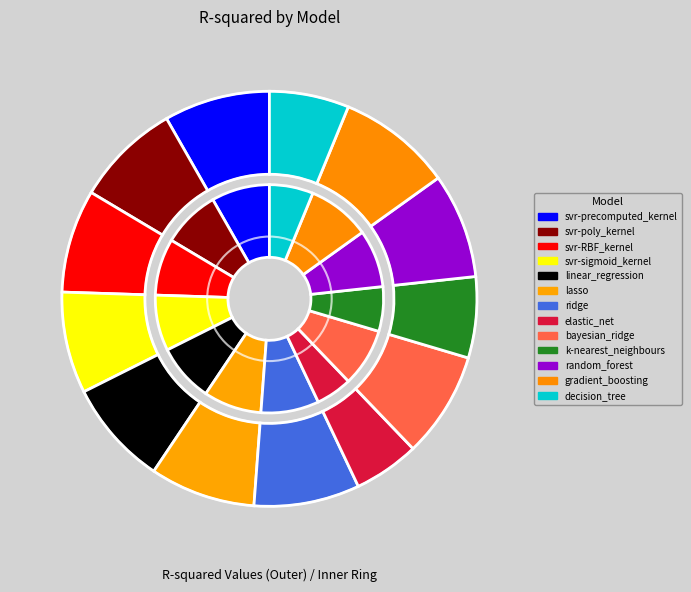

Does ridge represent more than half of the total?

No